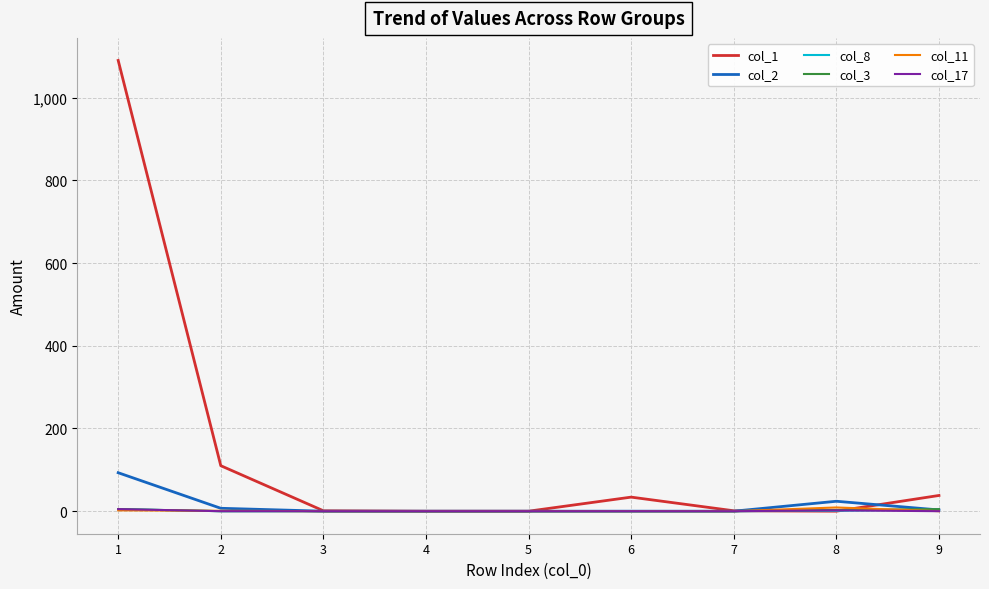

Which series has the largest total across all categories?

col_1